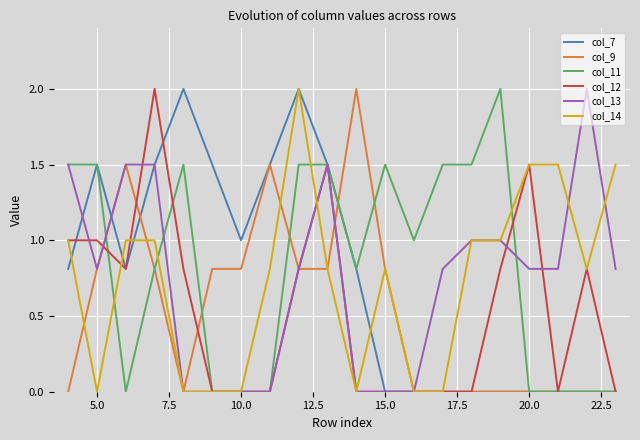

What is the maximum value shown in the chart?

2.0